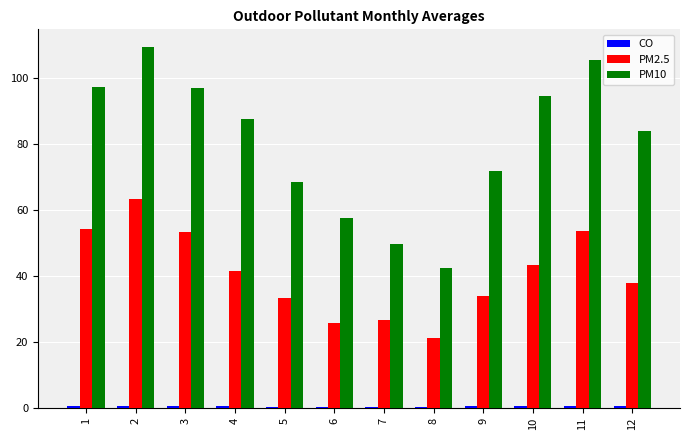

Are the bars grouped side by side (vs. stacked)?

Yes